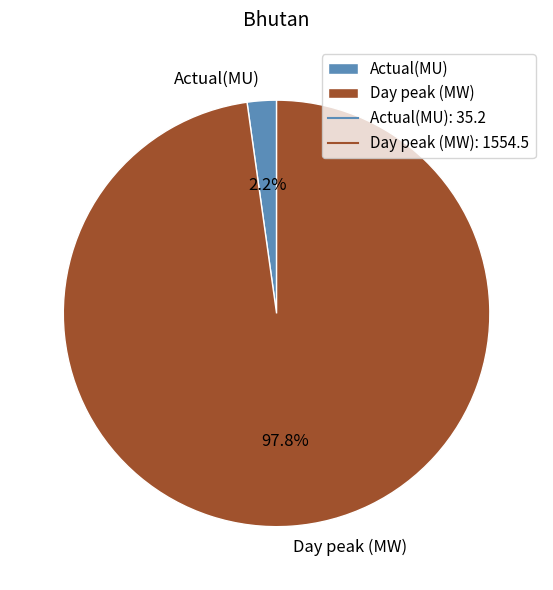

To the nearest percent, what portion does Day peak (MW) represent?

98%